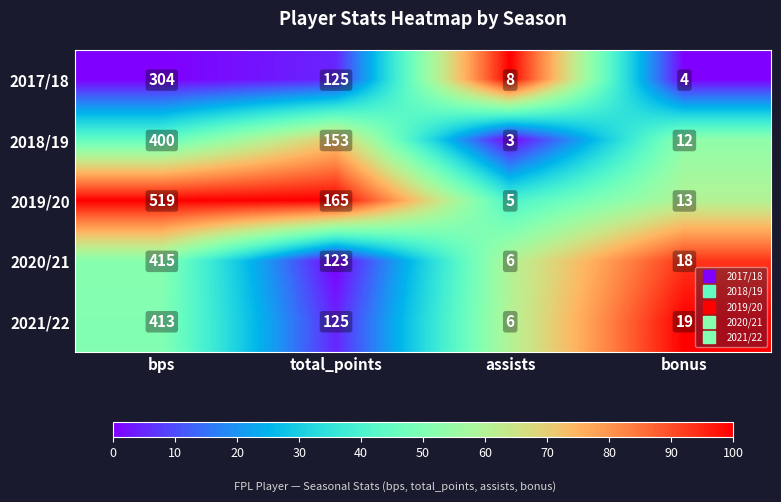

What is the sum of all 2019/20 values?

702